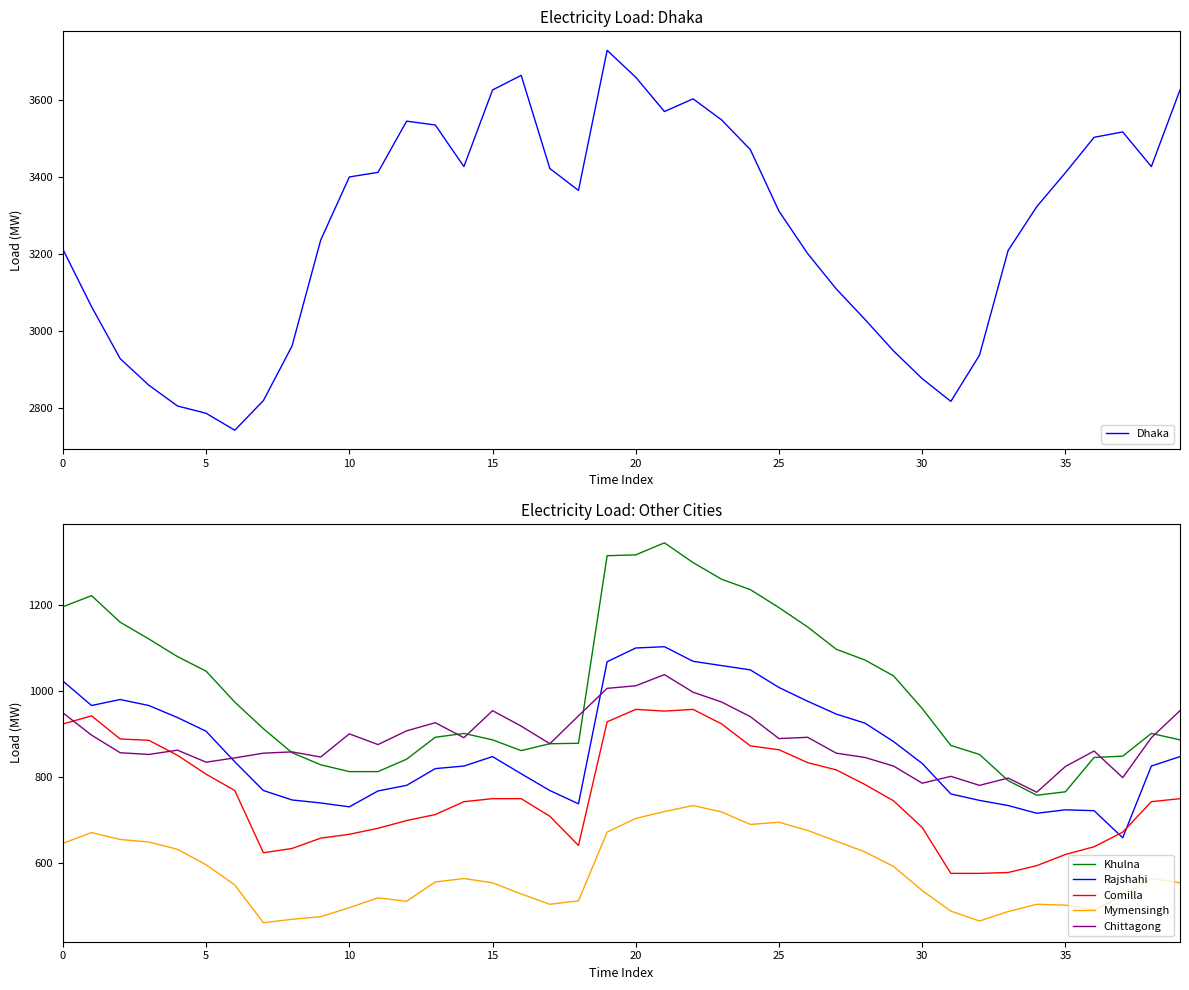

At which category is the sum across all series the highest?

20